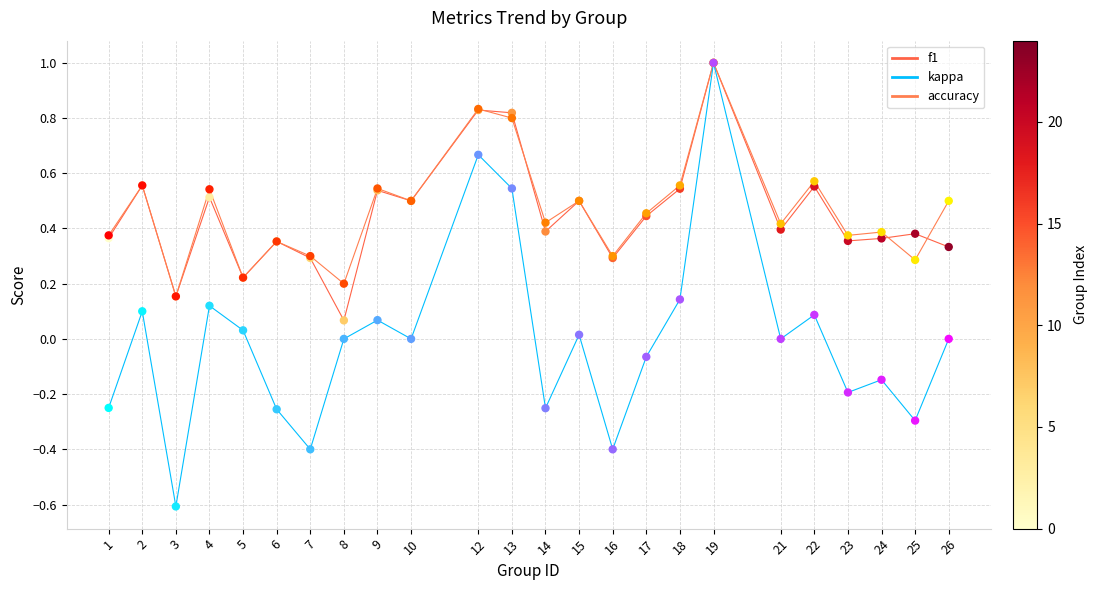

At how many categories does at least one series exceed 0?

24